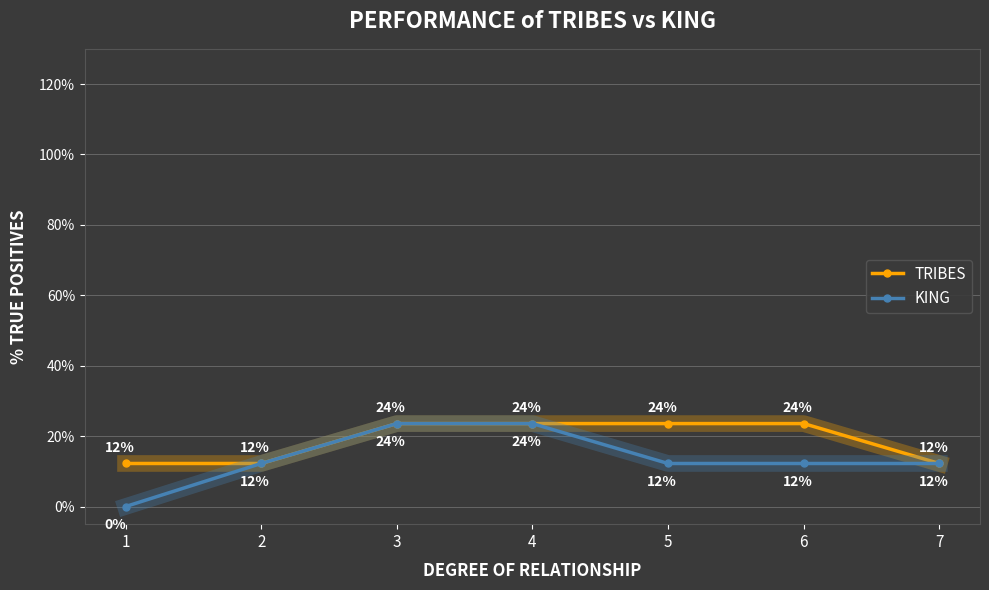

At how many categories does at least one series exceed 21?

4